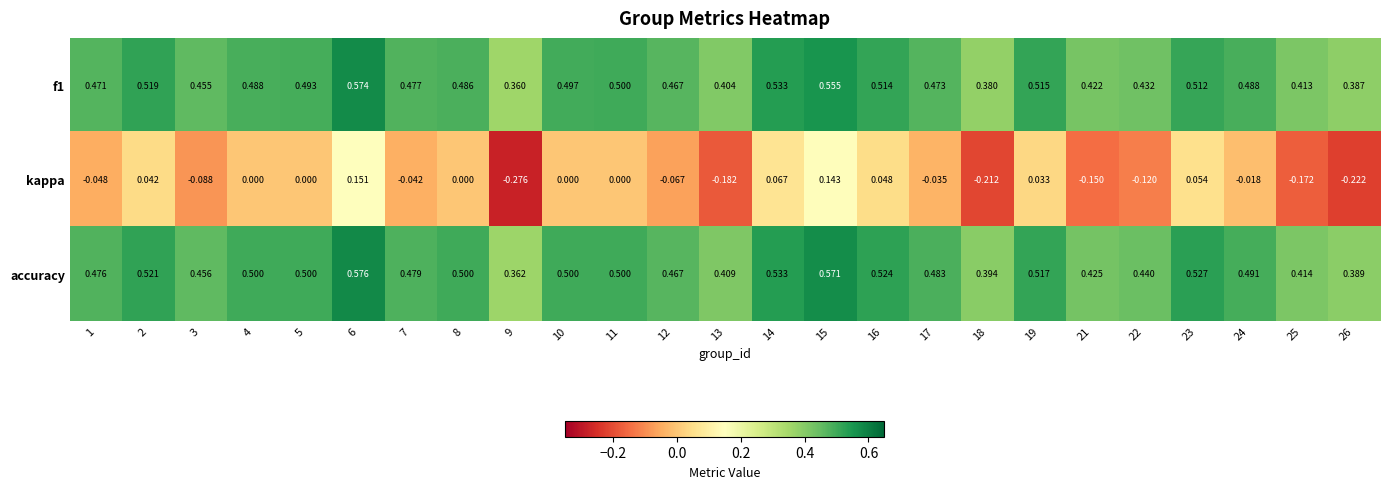

Between 12 and 22, which series saw the biggest shift?

kappa